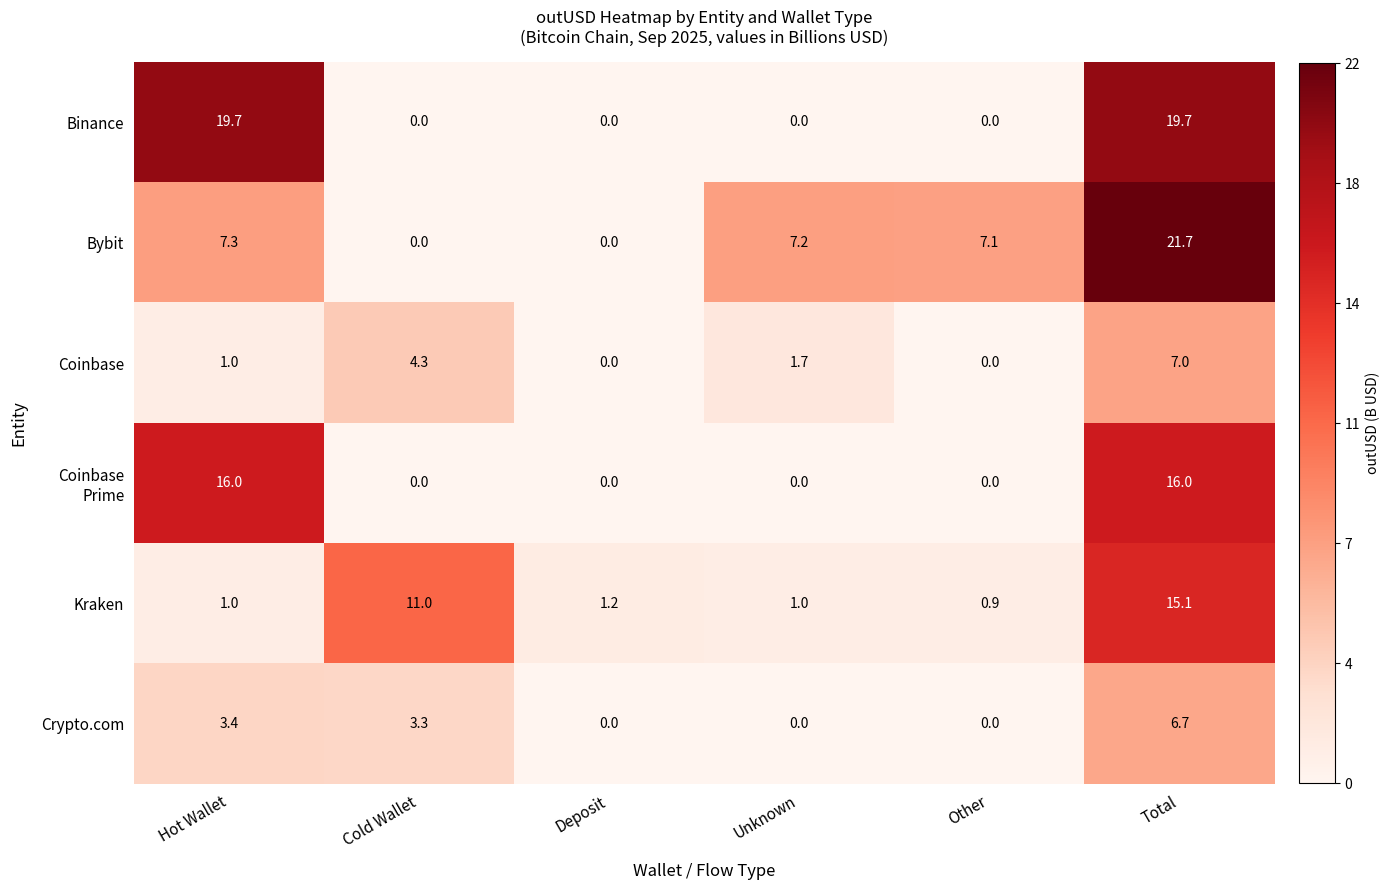

What is the sum of the Binance values at Hot Wallet and Cold Wallet?

19.7